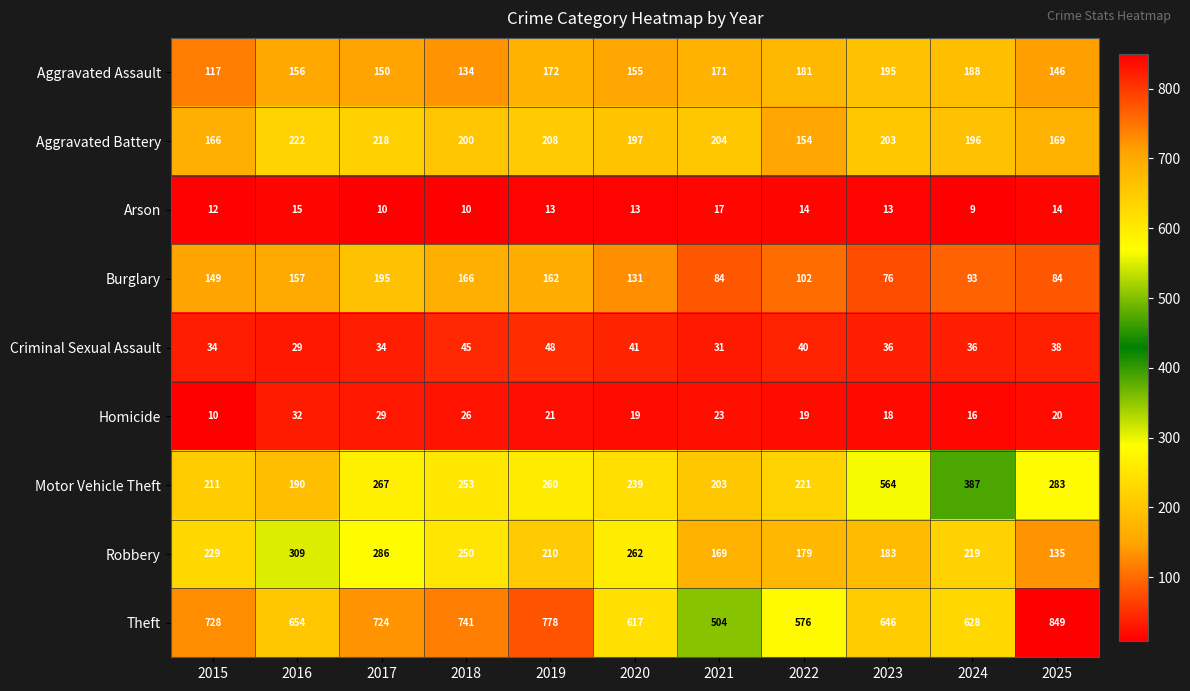

Is it true that Homicide equals 14 at 2019?

False